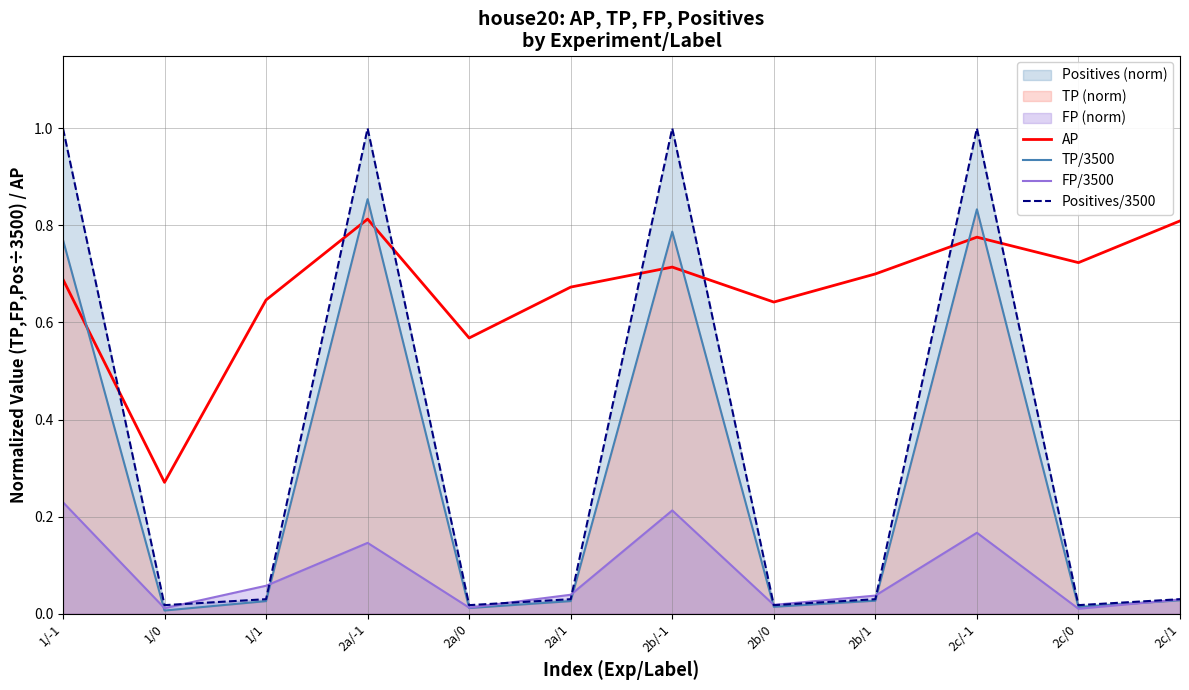

Which series has the largest total across all categories?

AP